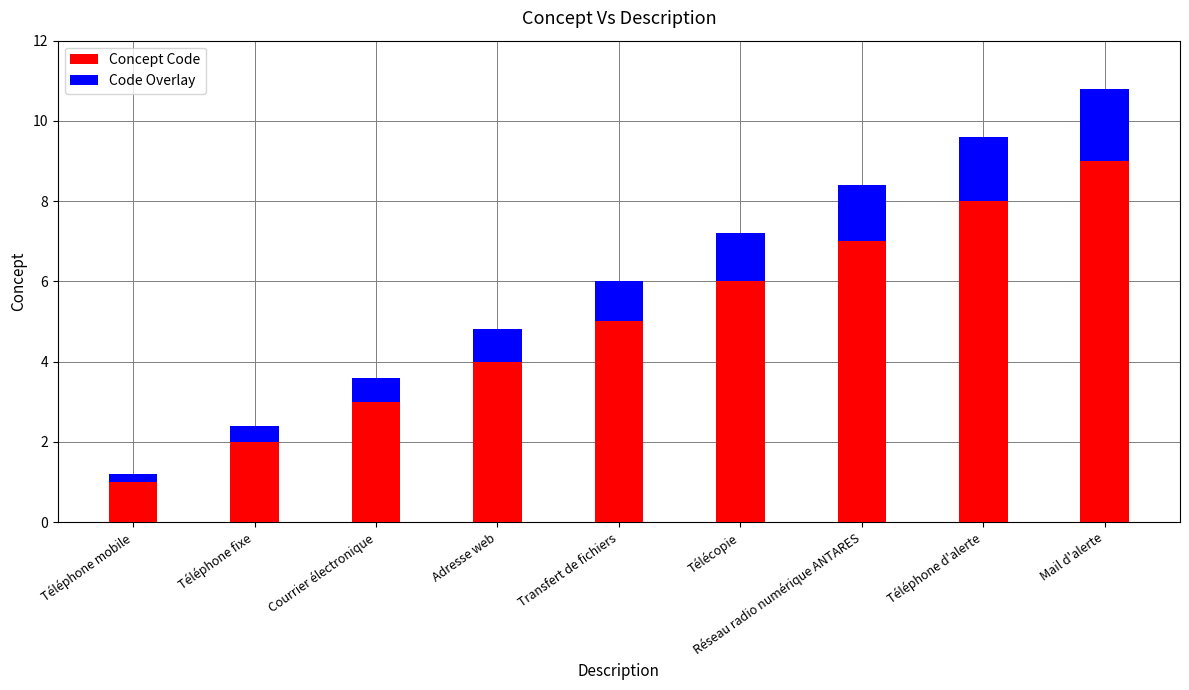

What are all the series names shown in the legend?

Concept Code, Code Overlay